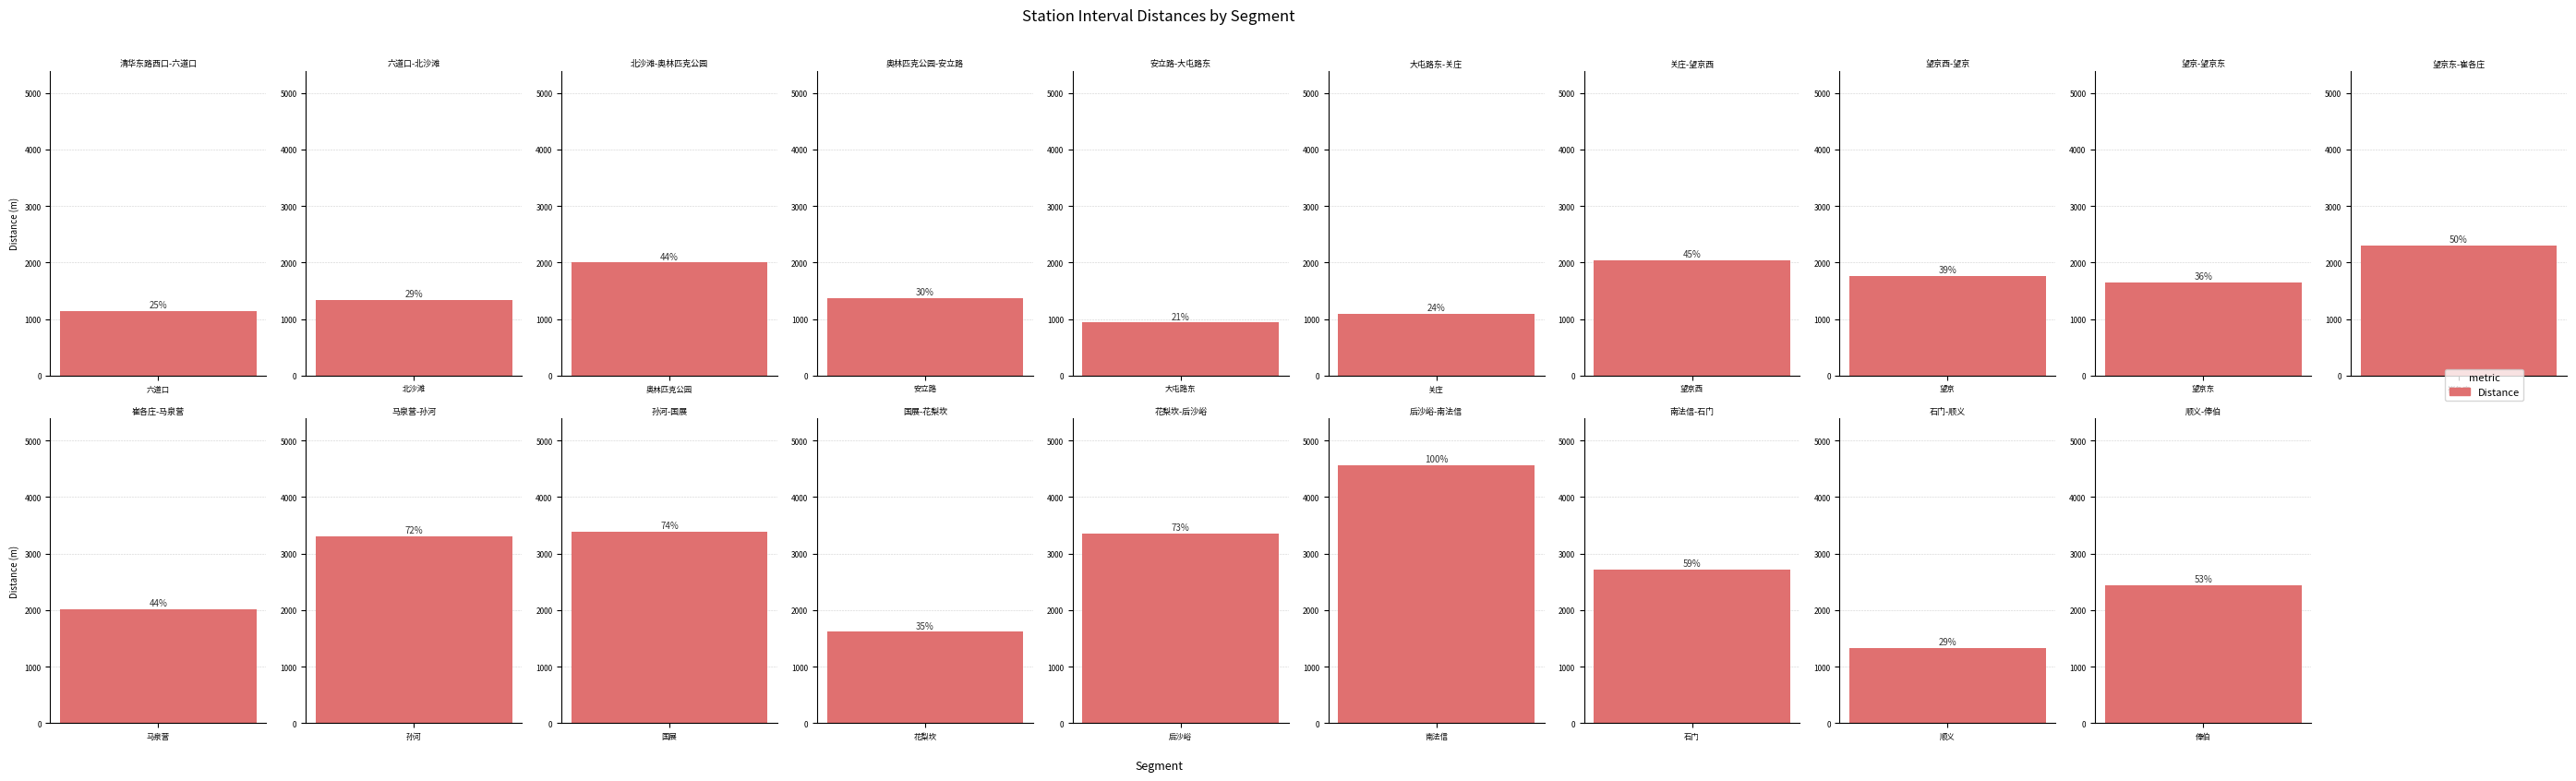

What is the average value?

2124